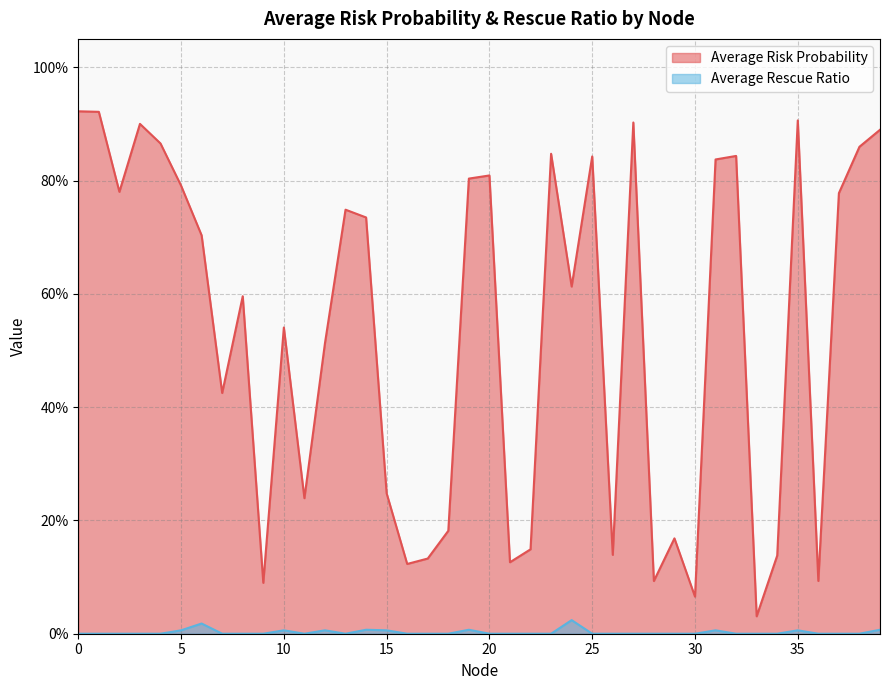

True or false: Average Rescue Ratio and Average Risk Probability cross at least once.

False